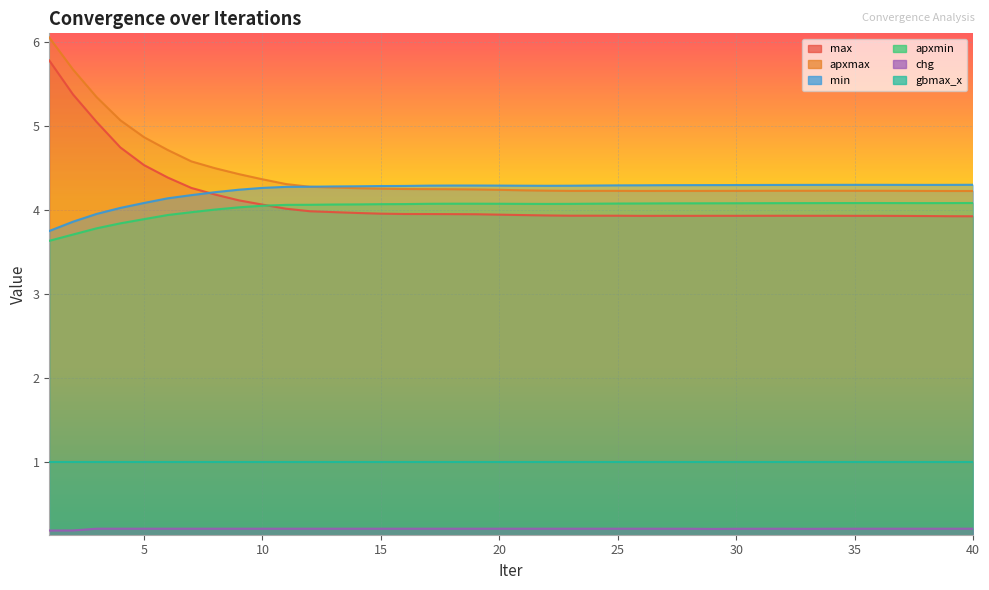

True or false: max has more than 2 interior local peaks.

True